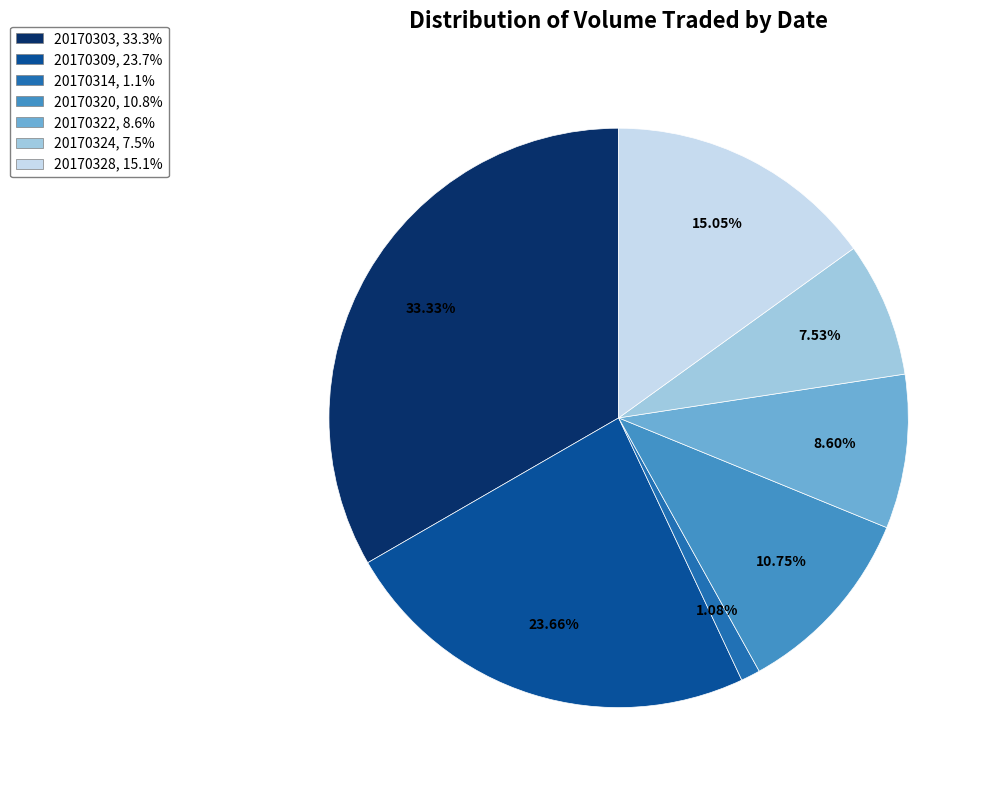

To the nearest percent, what is the combined percentage of 20170309 and 20170322?

32%